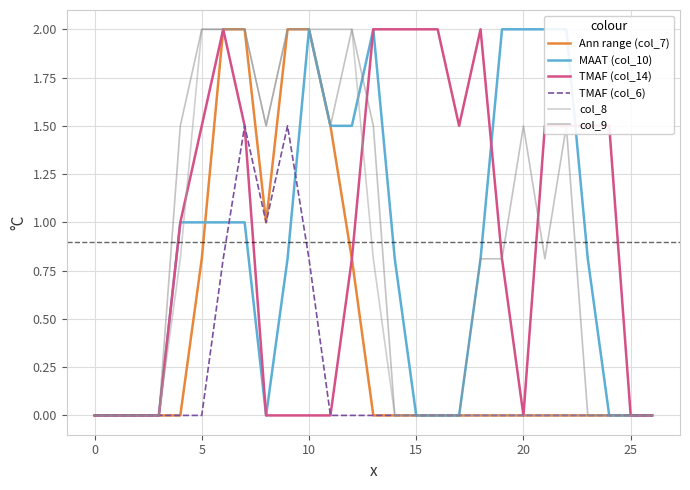

True or false: TMAF (col_14) has a value of 0.0 at 20.

True